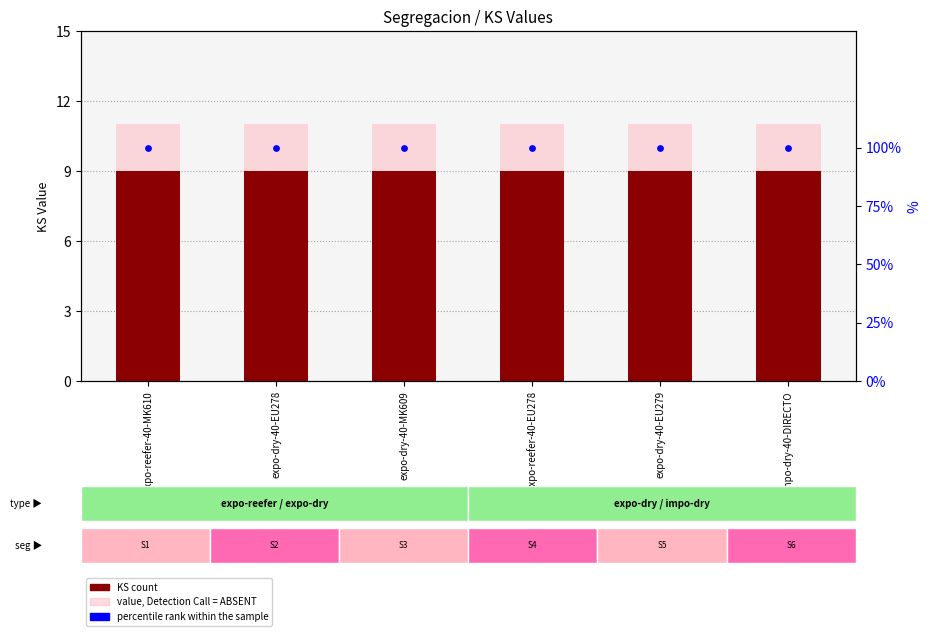

Which series has the largest Y range (max minus min)?

KS count